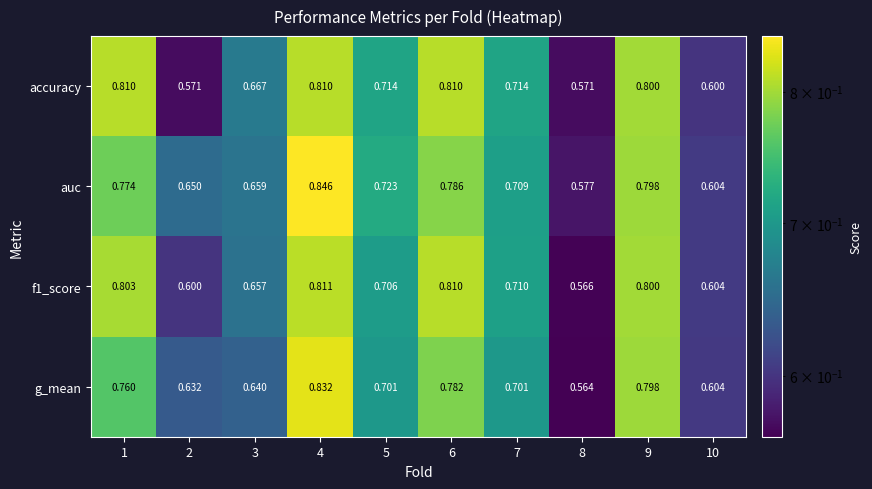

Which series has the largest total across all categories?

auc